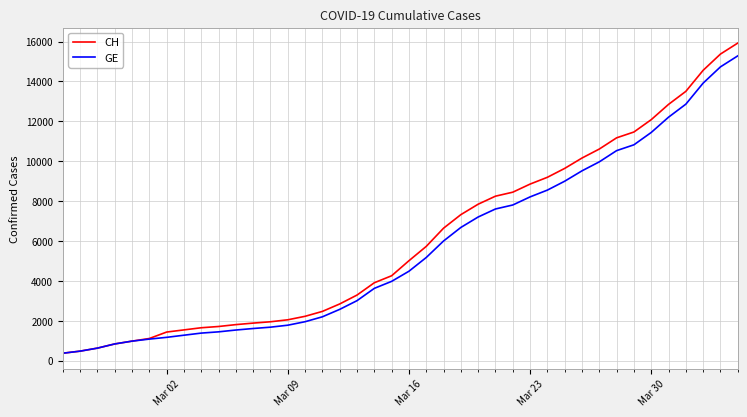

What is the lowest value of the CH series?

375